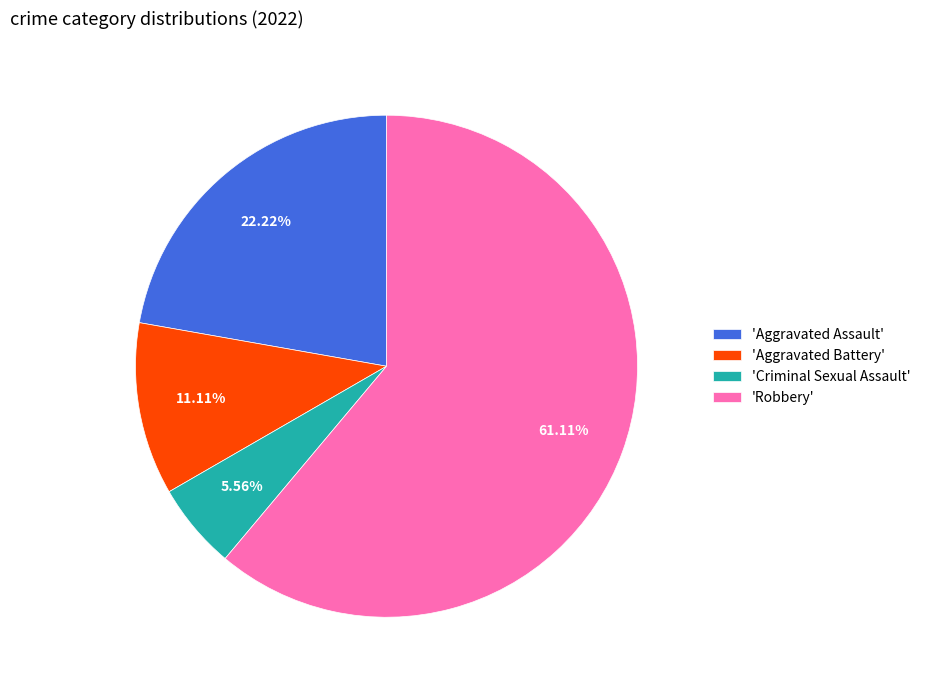

Between 'Aggravated Assault' and 'Robbery', which is larger?

'Robbery'